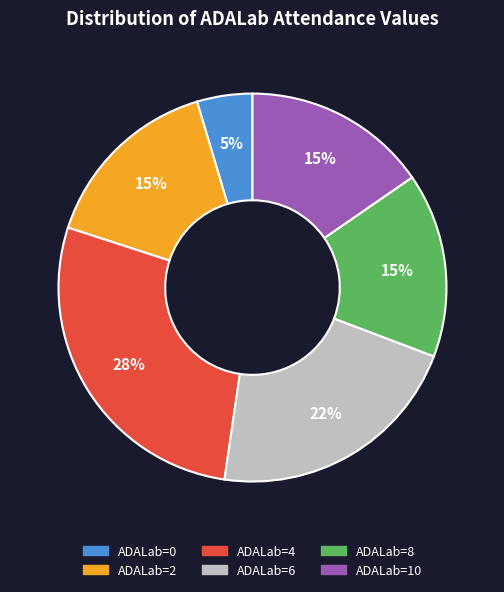

Is there a majority slice in this chart?

No